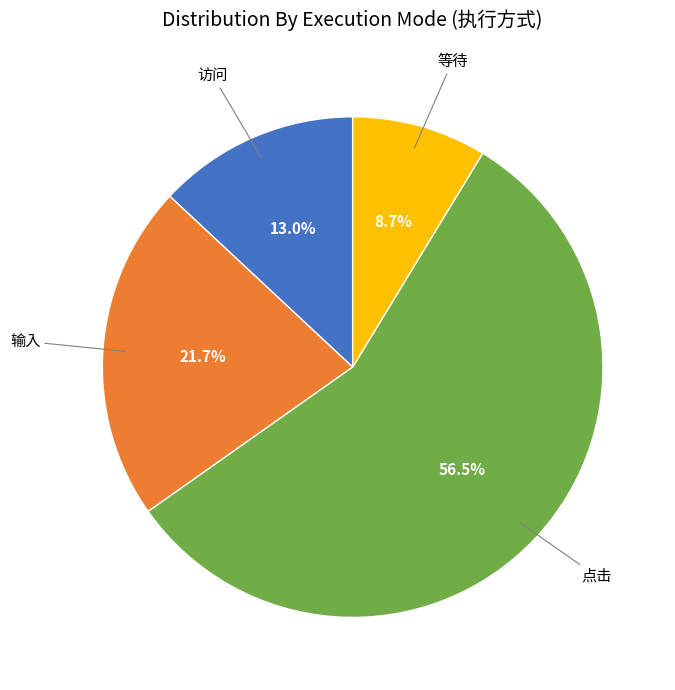

Is there any slice that represents more than half of the pie?

Yes